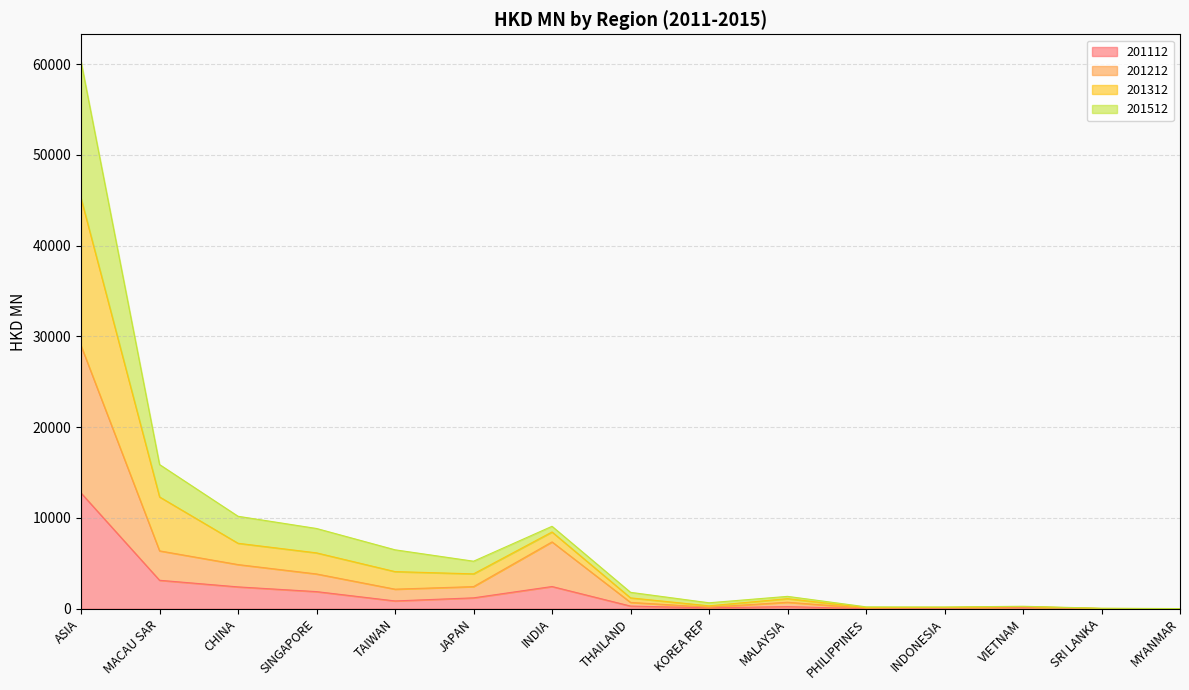

How many lines are shown in the chart?

4